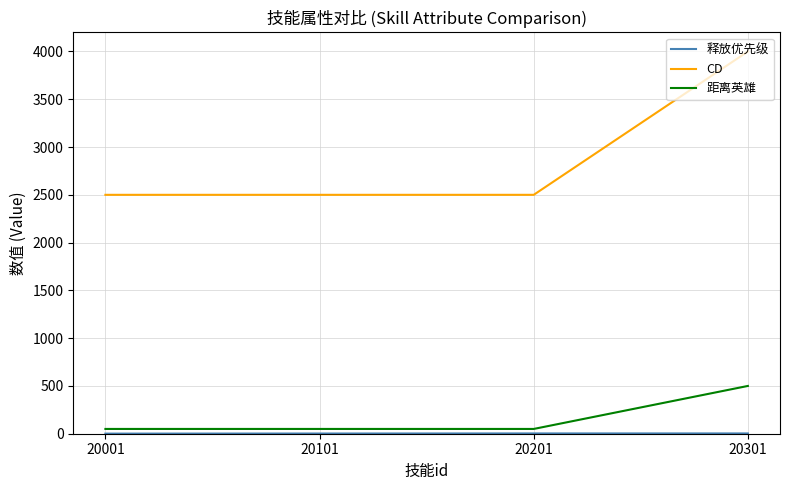

At which category is the sum across all series the highest?

20301